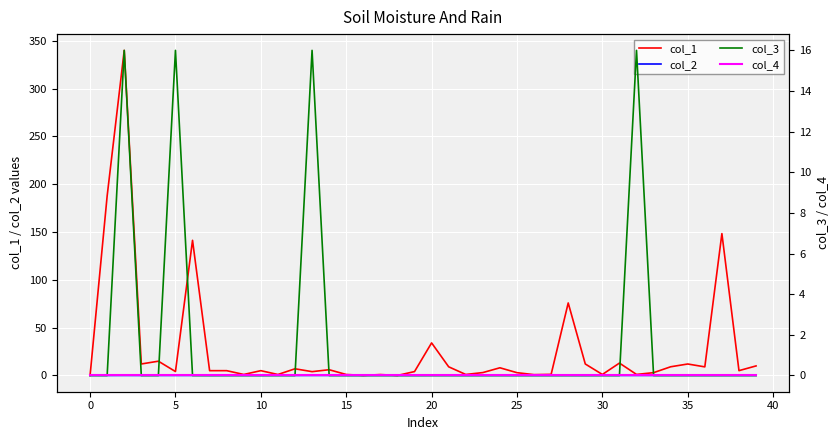

Rank the series at 34 from highest to lowest value.

col_1, col_2, col_3, col_4